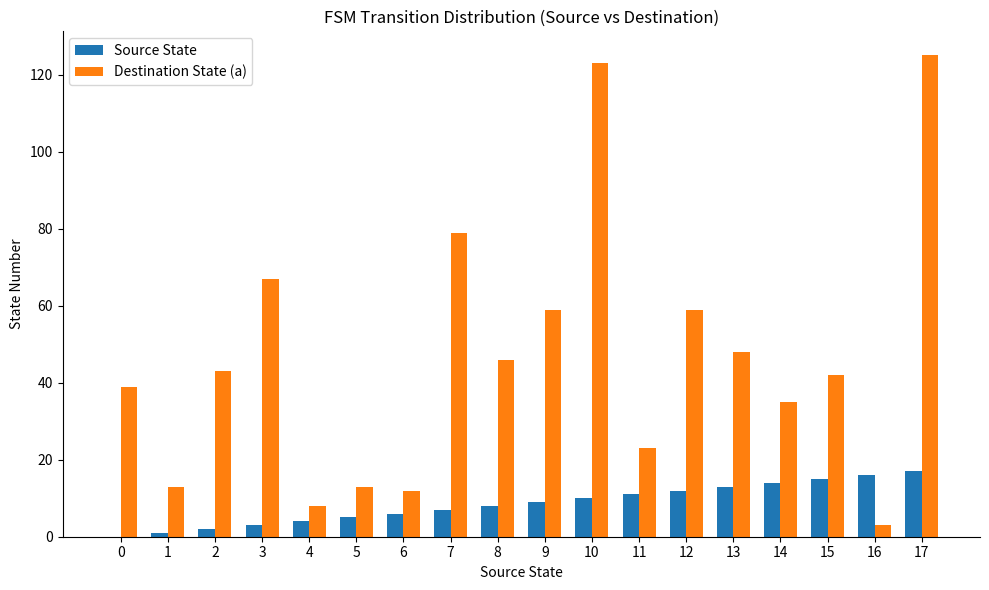

Between 3 and 10, which series saw the biggest shift?

Destination State (a)